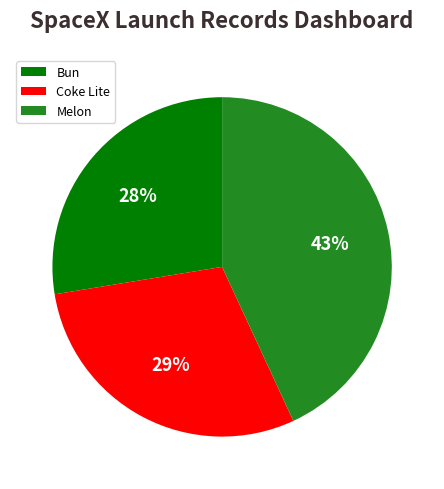

How many slices are in this pie chart?

3